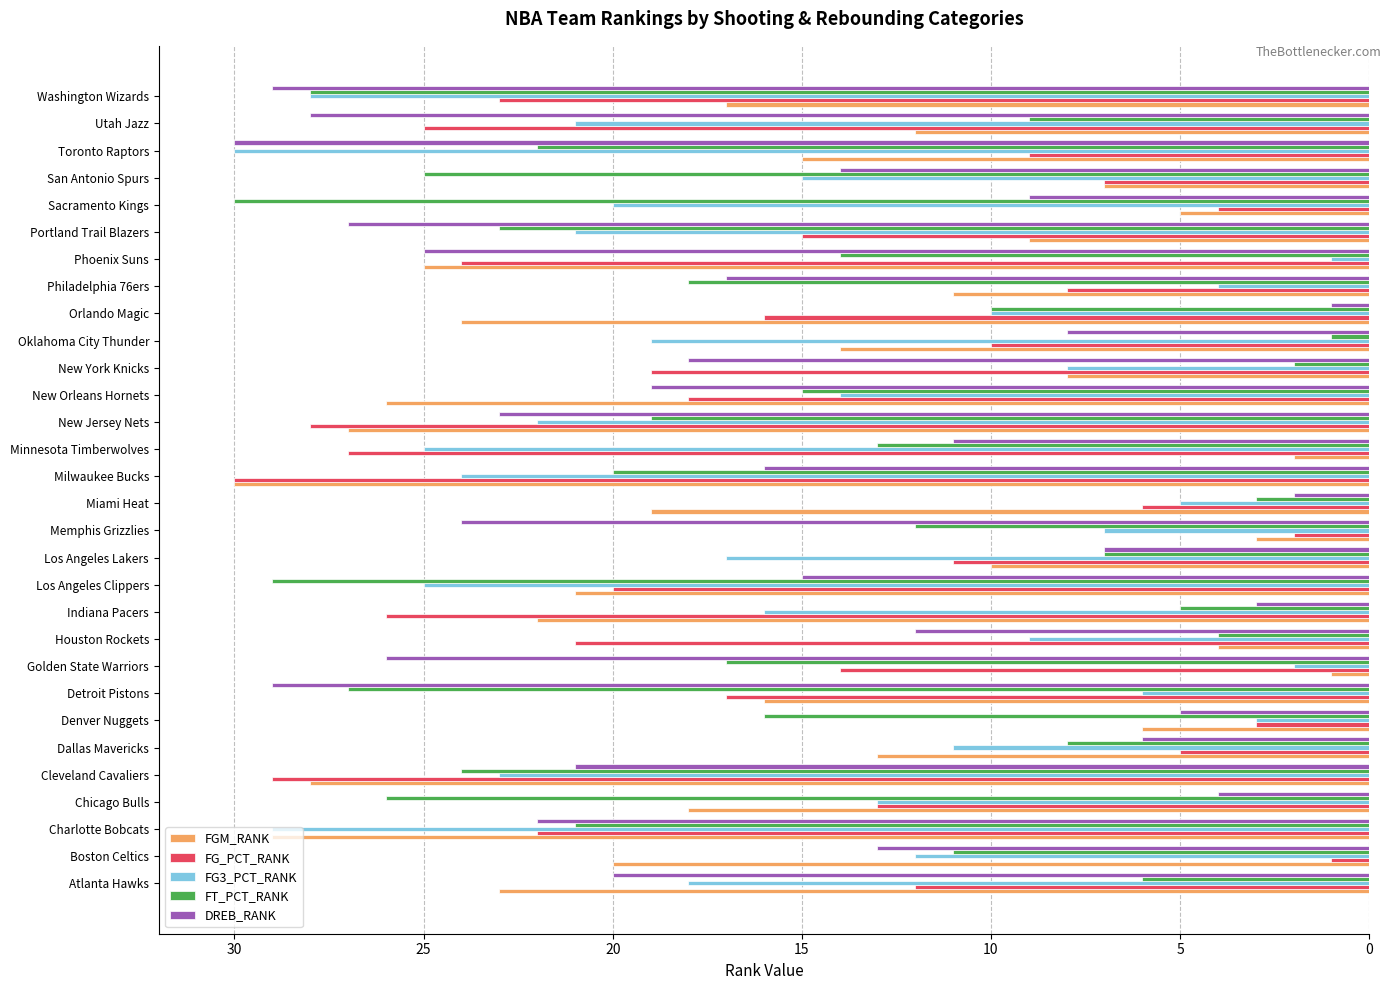

What is the sum of all FGM_RANK values?

465